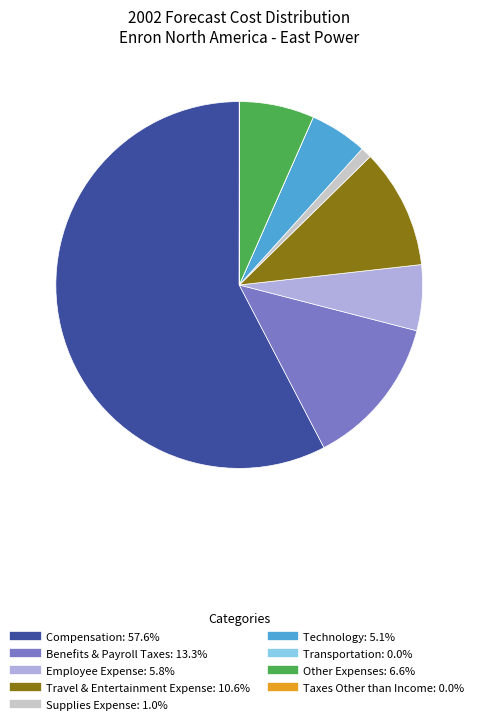

Is there a majority slice in this chart?

Yes